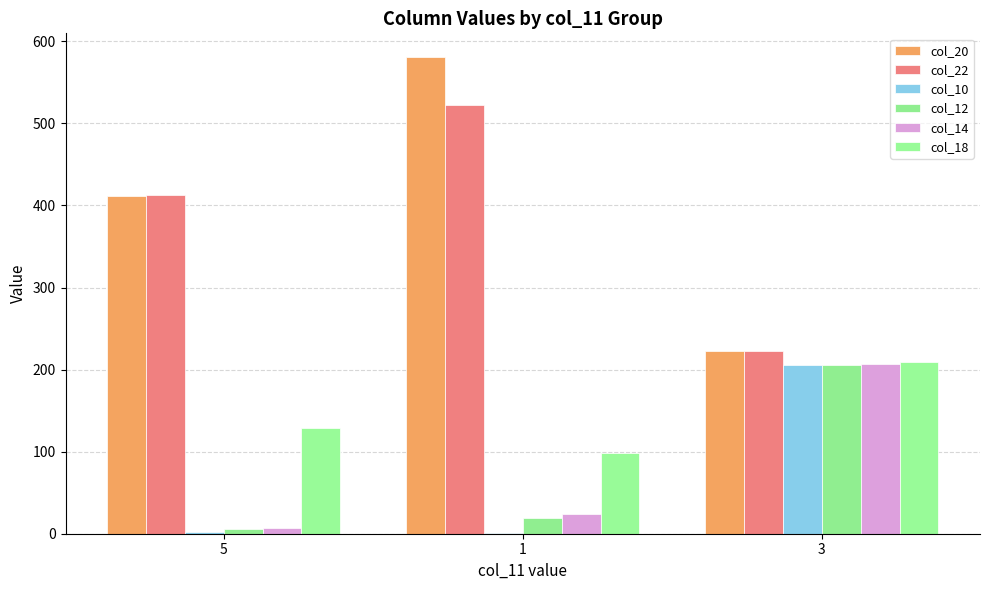

List the series in order of their peak value, highest first.

col_20, col_22, col_18, col_14, col_12, col_10